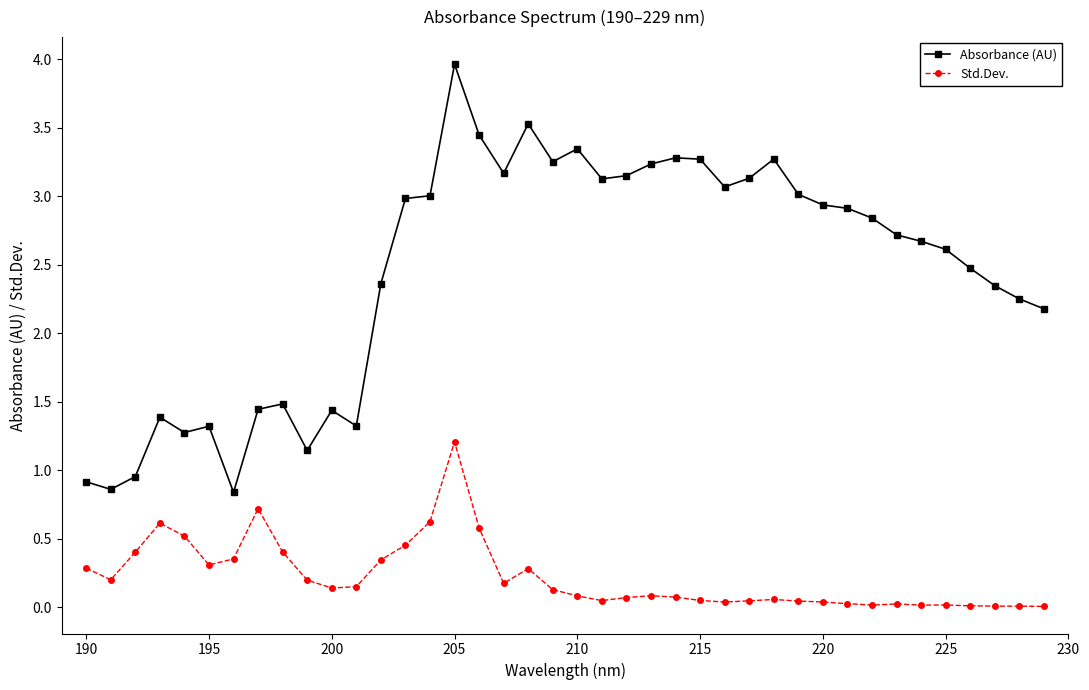

True or false: Std.Dev. has more than 2 points higher than both neighbors.

True